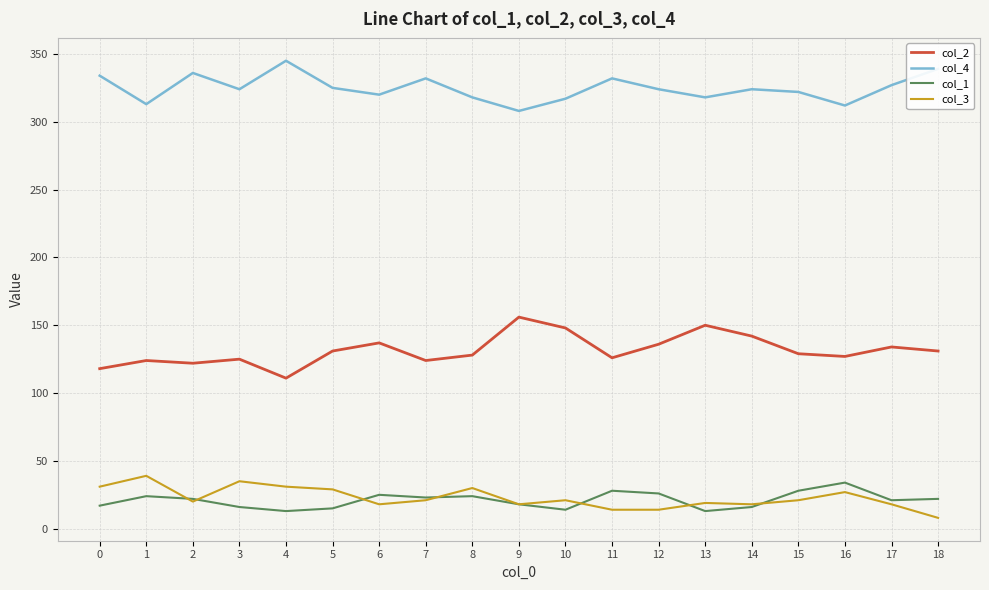

What is the difference between the highest and lowest values at 0?

317